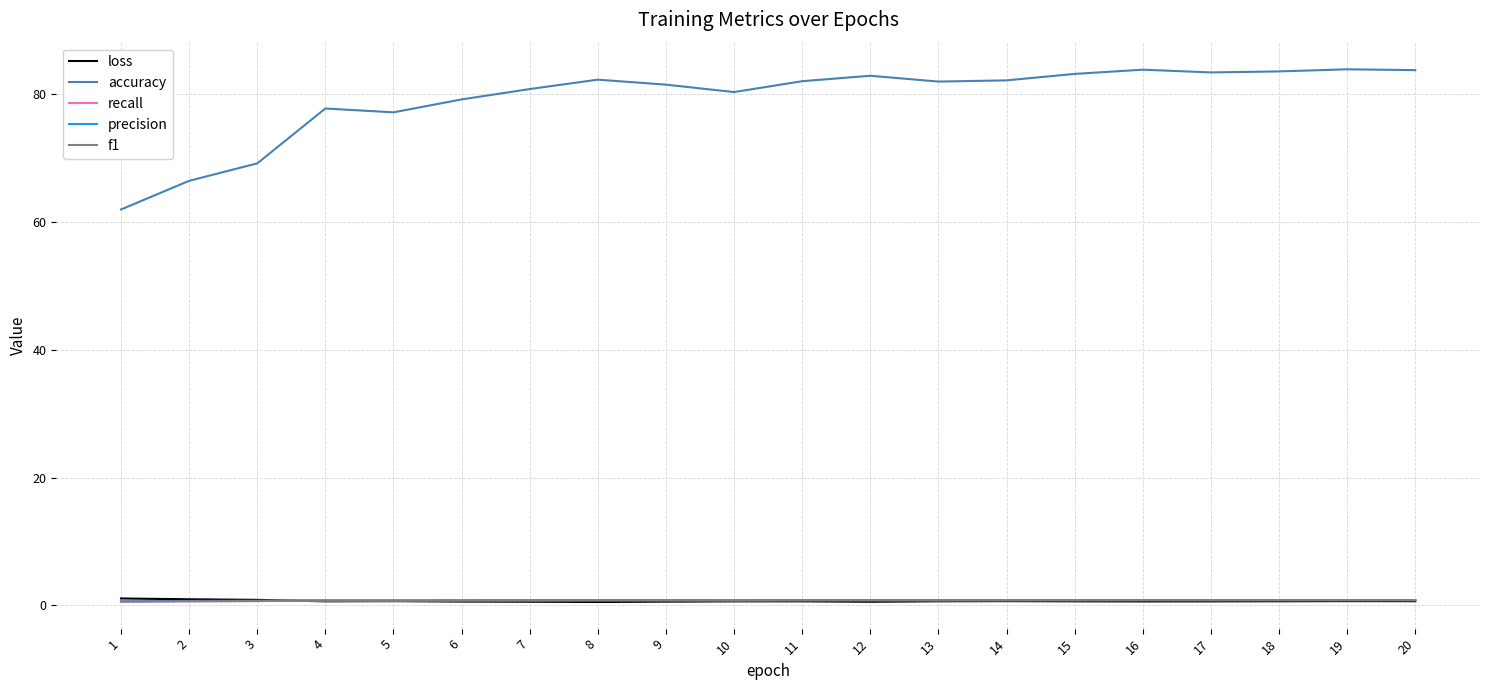

True or false: accuracy has a value of 77.7 at 4.

True